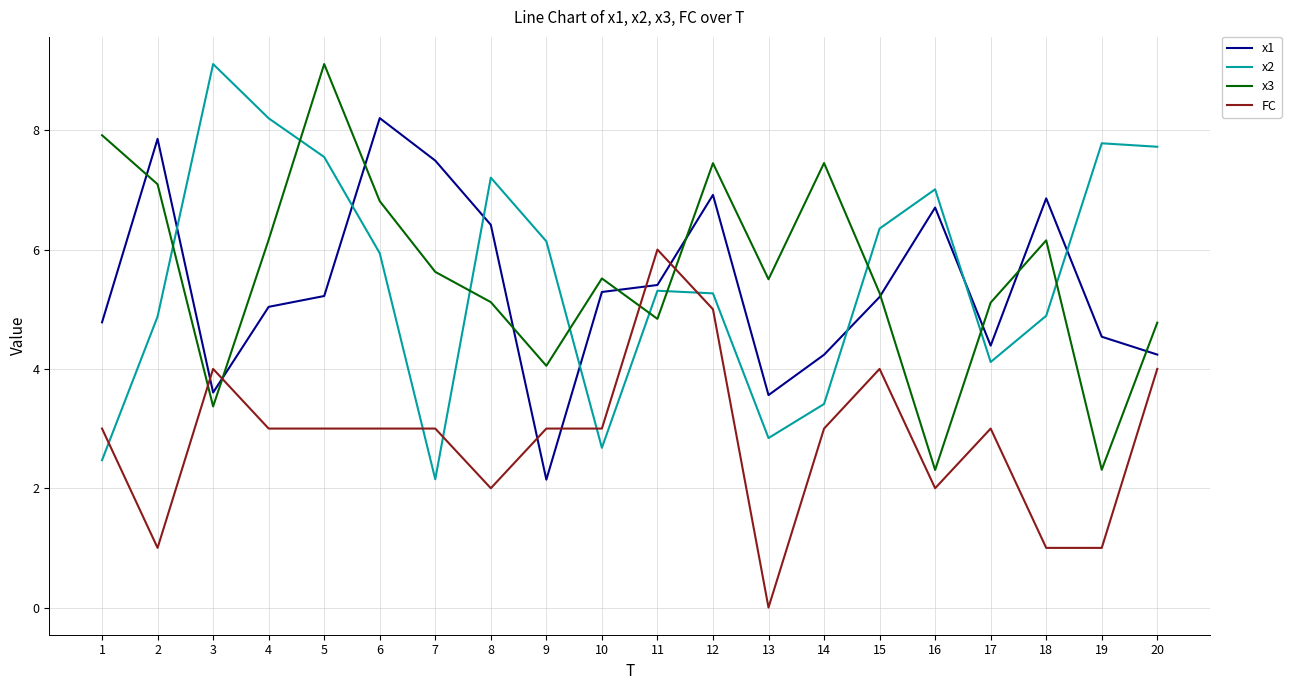

The FC series shows 4.0 at 15. True or false?

True